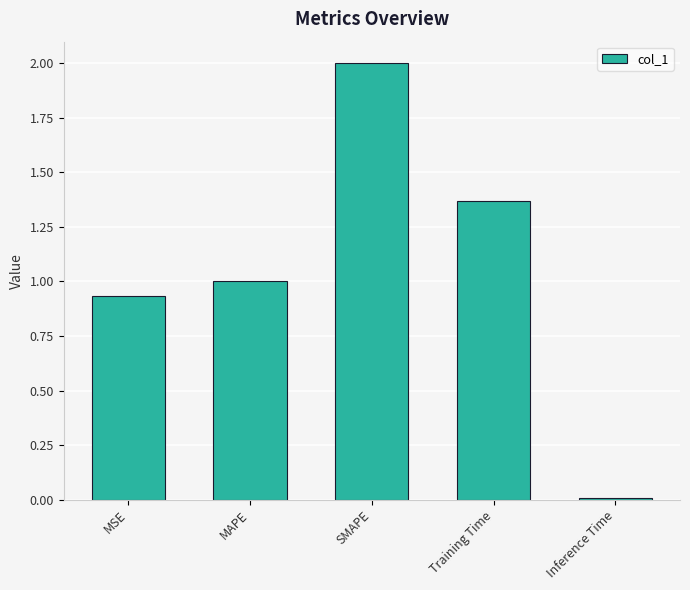

At which category does the chart reach its peak across all series?

SMAPE